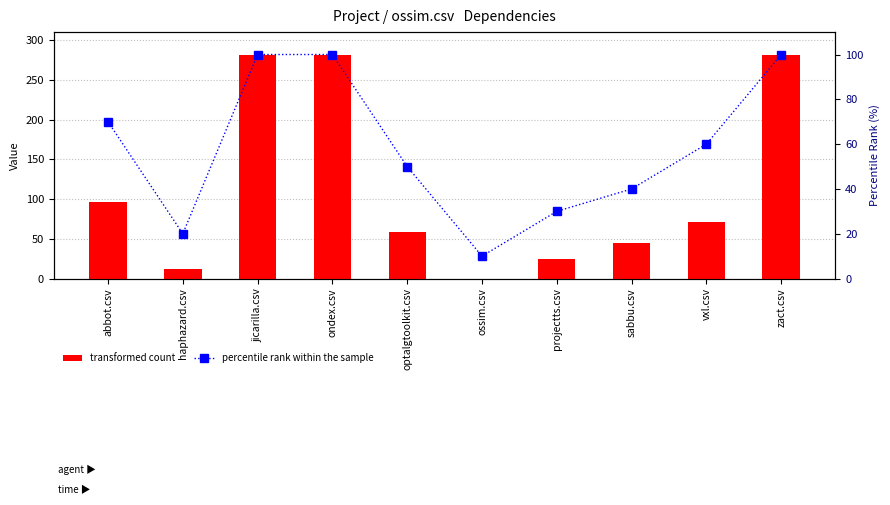

What is the approximate value of percentile rank within the sample at ossim.csv, to the nearest 10?

10